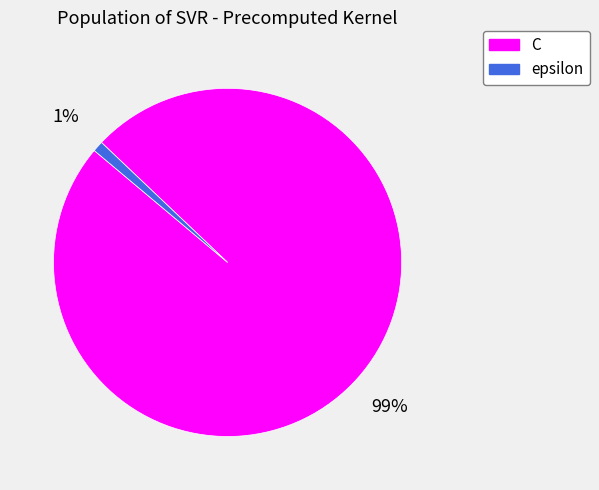

To the nearest percent, what is the difference between the epsilon and C slice percentages?

98%